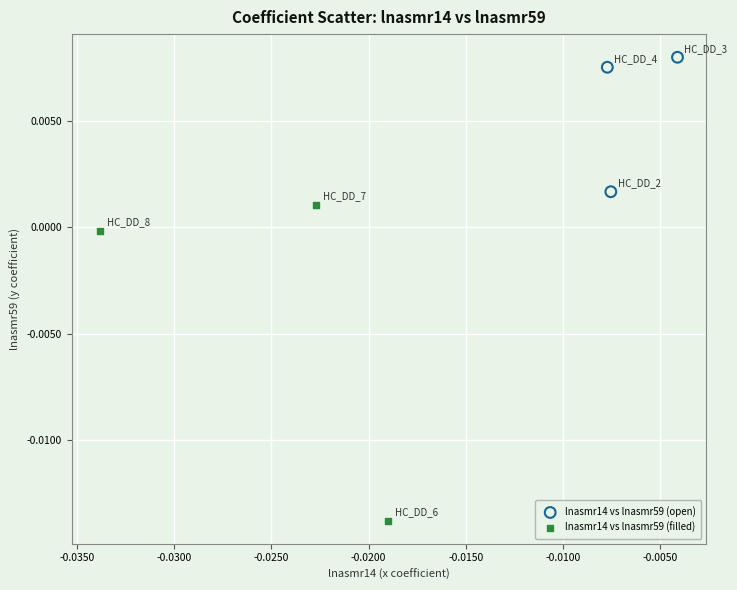

Which series has the widest spread of Y values?

lnasmr14 vs lnasmr59 (filled)